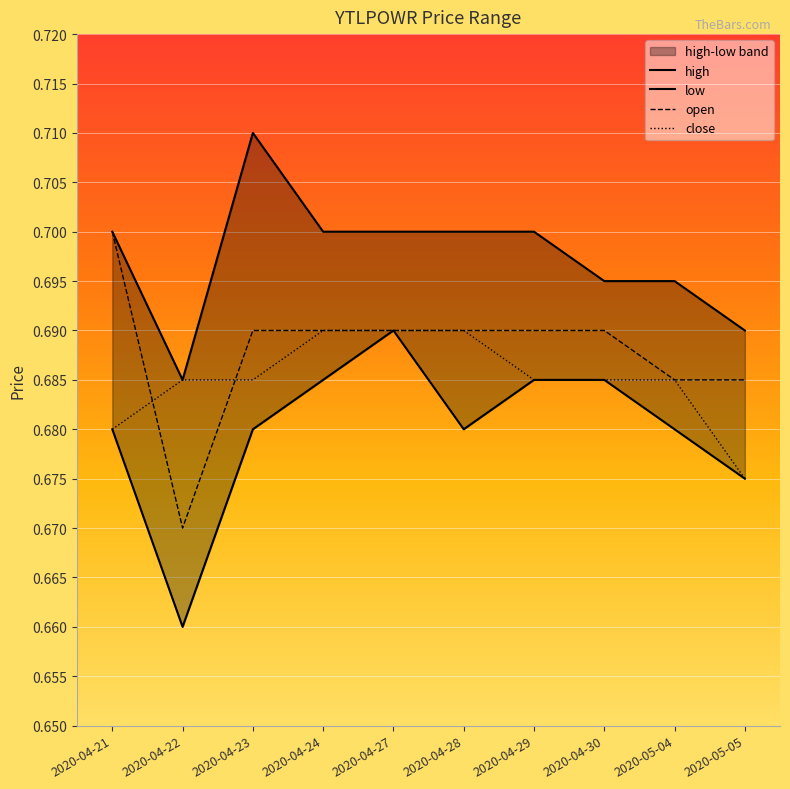

At which label does low reach its peak?

2020-04-27